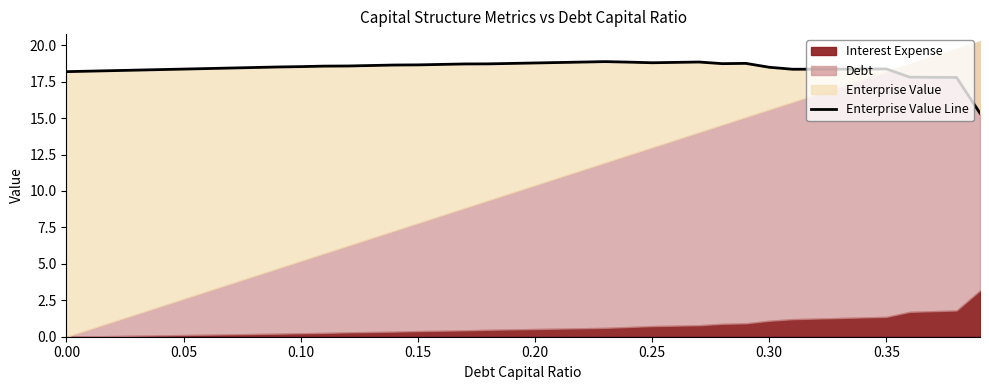

Reading left to right, list all the values displayed in this chart.

18.2	18.2	18.3	18.3	18.3	18.4	18.4	18.4	18.5	18.5	18.5	18.6	18.6	18.6	18.6	18.7	18.7	18.7	18.7	18.8	18.8	18.8	18.8	18.9	18.8	18.8	18.8	18.8	18.7	18.8	18.5	18.4	18.4	18.4	18.4	18.4	17.8	17.8	17.8	15.3